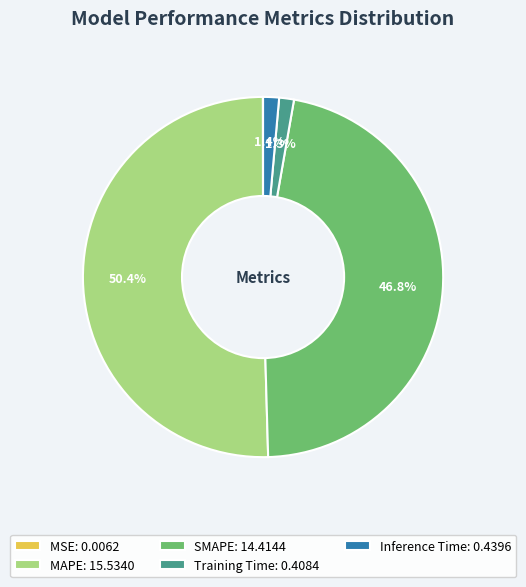

Which slice is the largest?

MAPE